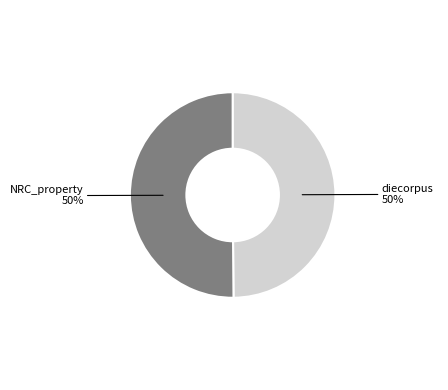

Combined, do NRC_property and diecorpus account for over 50%?

Yes